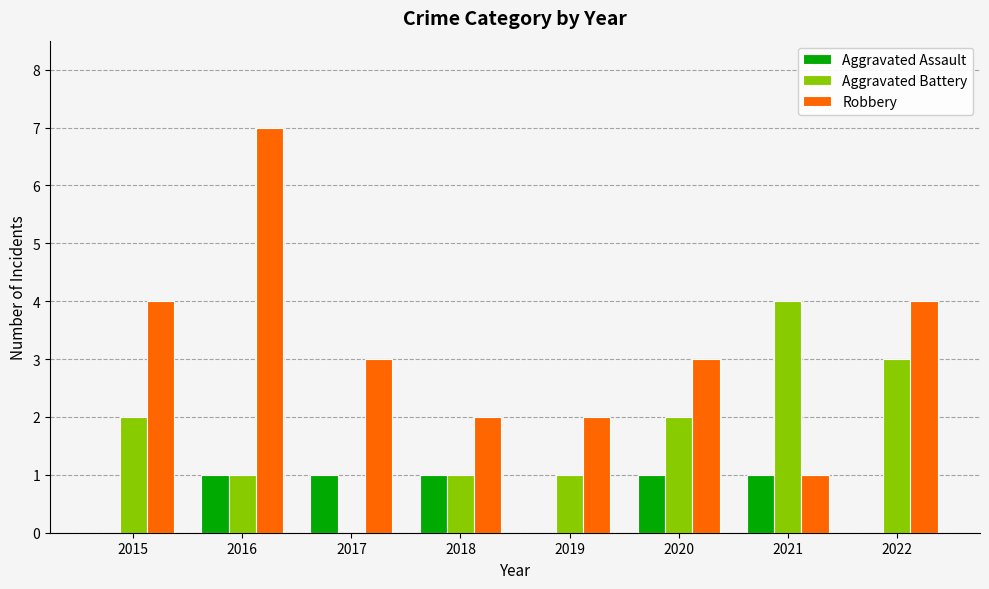

Reading right to left, what are all the values shown in this chart?

Aggravated Assault: 2022=0	2021=1	2020=1	2019=0	2018=1	2017=1	2016=1	2015=0
Aggravated Battery: 2022=3	2021=4	2020=2	2019=1	2018=1	2017=0	2016=1	2015=2
Robbery: 2022=4	2021=1	2020=3	2019=2	2018=2	2017=3	2016=7	2015=4